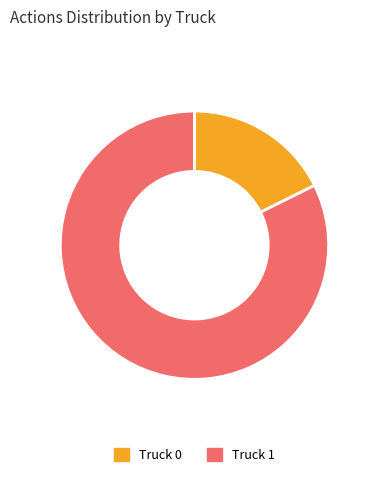

Is there a majority slice in this chart?

Yes